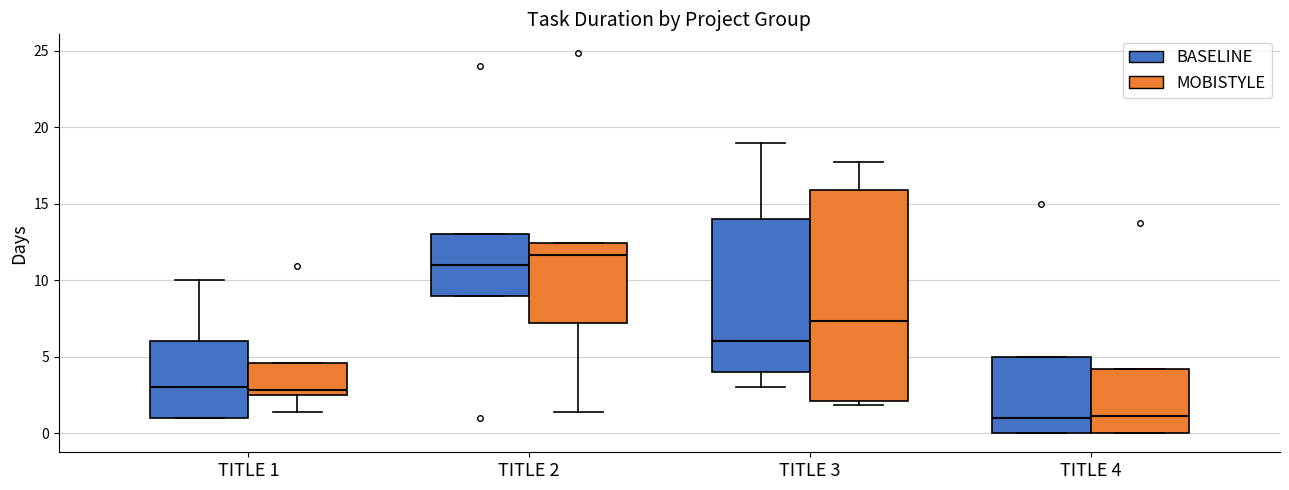

Reading left to right, read every box against the y-axis: the position of its median line, the range the box covers, and the ends of its whiskers. The values are not printed on the chart, so give them approximately, as read against the axis.

TITLE 1 (BASELINE): median 3.0, box 1.0 to 6.0, whiskers 1.0 to 10.0
TITLE 1 (MOBISTYLE): median 3.0, box 2.5 to 4.5, whiskers 1.5 to 4.5
TITLE 2 (BASELINE): median 11.0, box 9.0 to 13.0, whiskers 9.0 to 13.0
TITLE 2 (MOBISTYLE): median 11.5, box 7.0 to 12.5, whiskers 1.5 to 12.5
TITLE 3 (BASELINE): median 6.0, box 4.0 to 14.0, whiskers 3.0 to 19.0
TITLE 3 (MOBISTYLE): median 7.5, box 2.0 to 16.0, whiskers 2.0 (just below the box's lower edge) to 17.5
TITLE 4 (BASELINE): median 1.0, box 0.0 to 5.0, whiskers 0.0 to 5.0
TITLE 4 (MOBISTYLE): median 1.0, box 0.0 to 4.0, whiskers 0.0 to 4.0